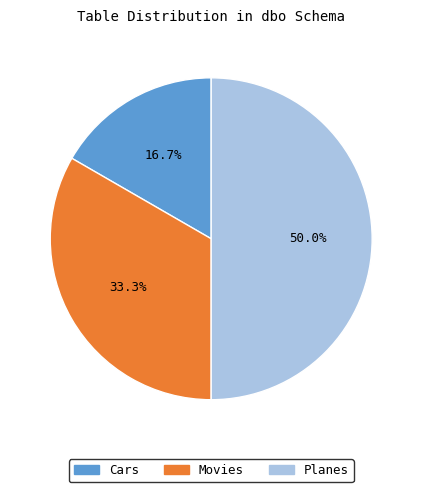

Which slice is the smallest?

Cars